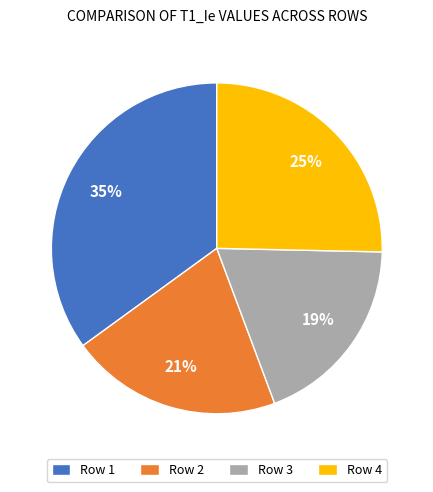

What is the largest slice in the pie chart?

Row 1